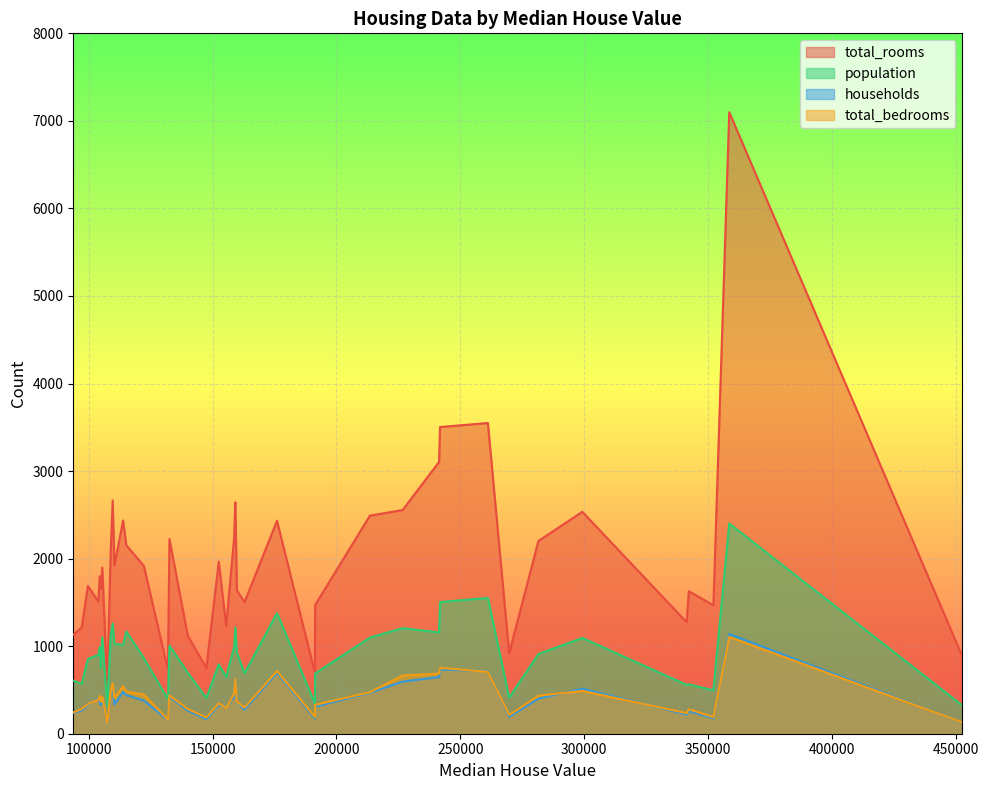

How many series are shown in this chart?

4